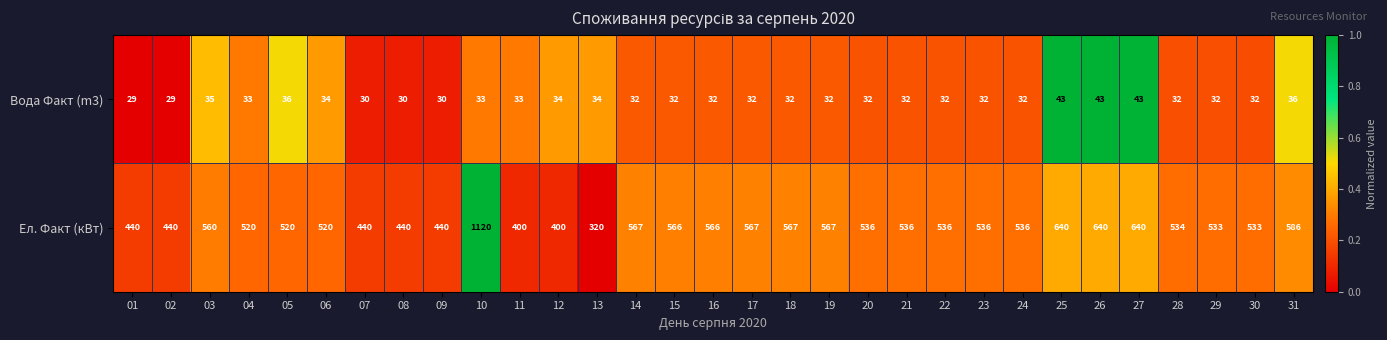

Count the number of categories in the chart.

31